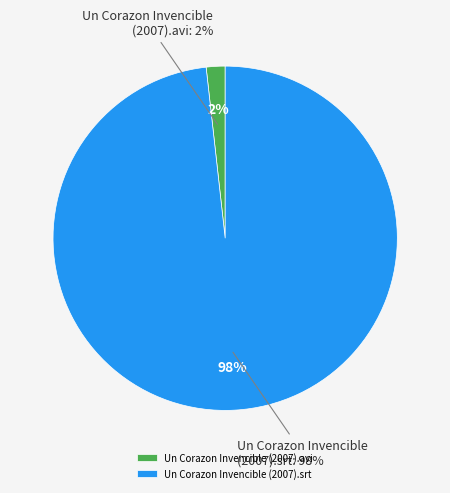

Which category accounts for the majority?

Un Corazon Invencible (2007).srt